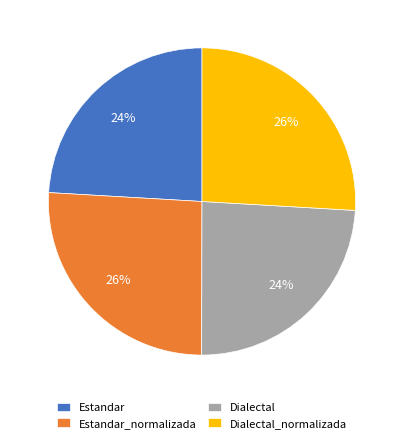

What percentage is the Dialectal slice, to the nearest percent?

24%